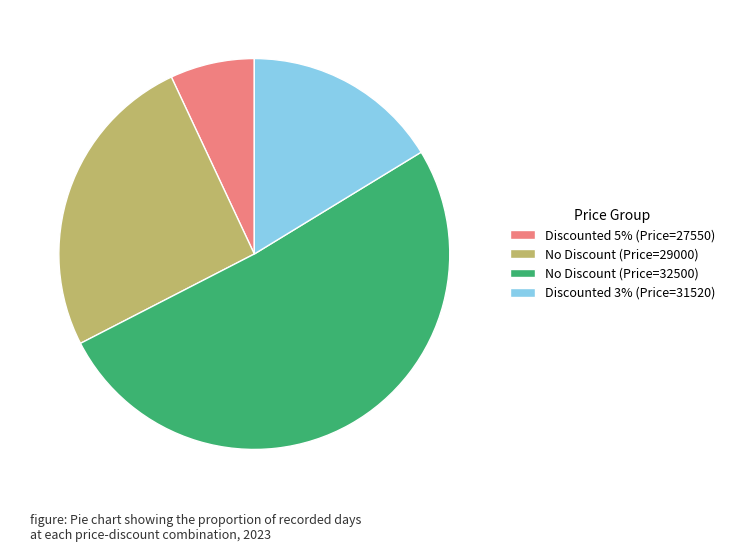

Count the number of slices in the pie.

4